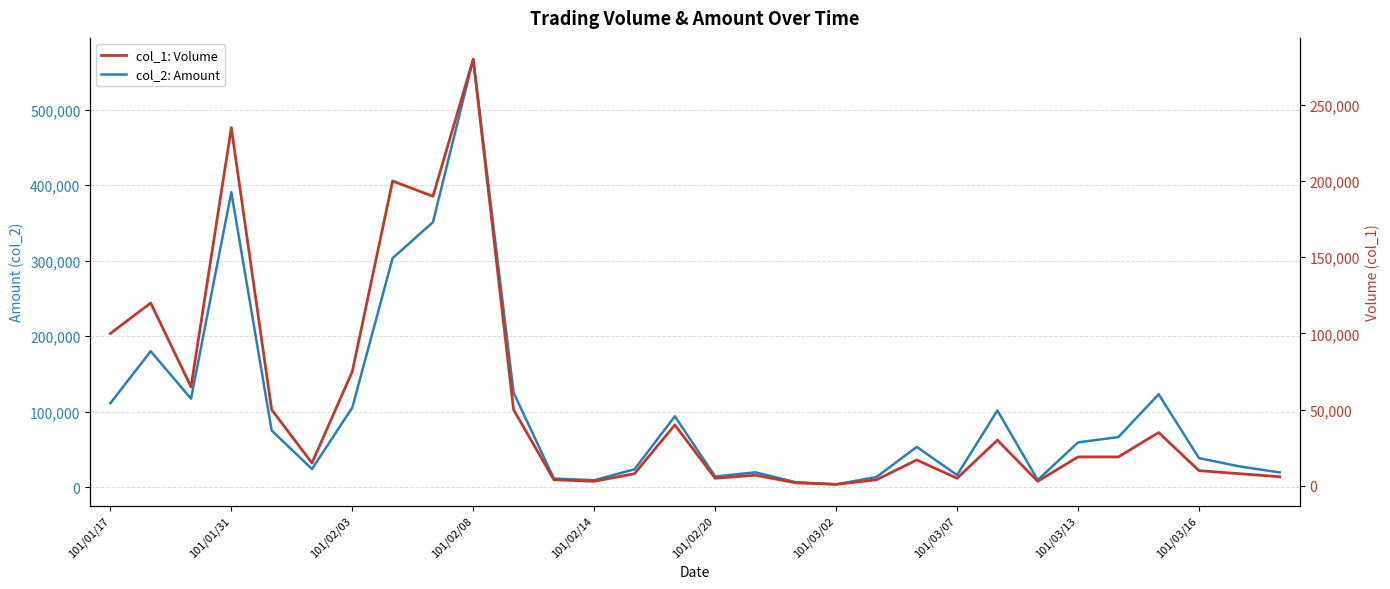

True or false: col_1: Volume and col_2: Amount cross at least once.

False